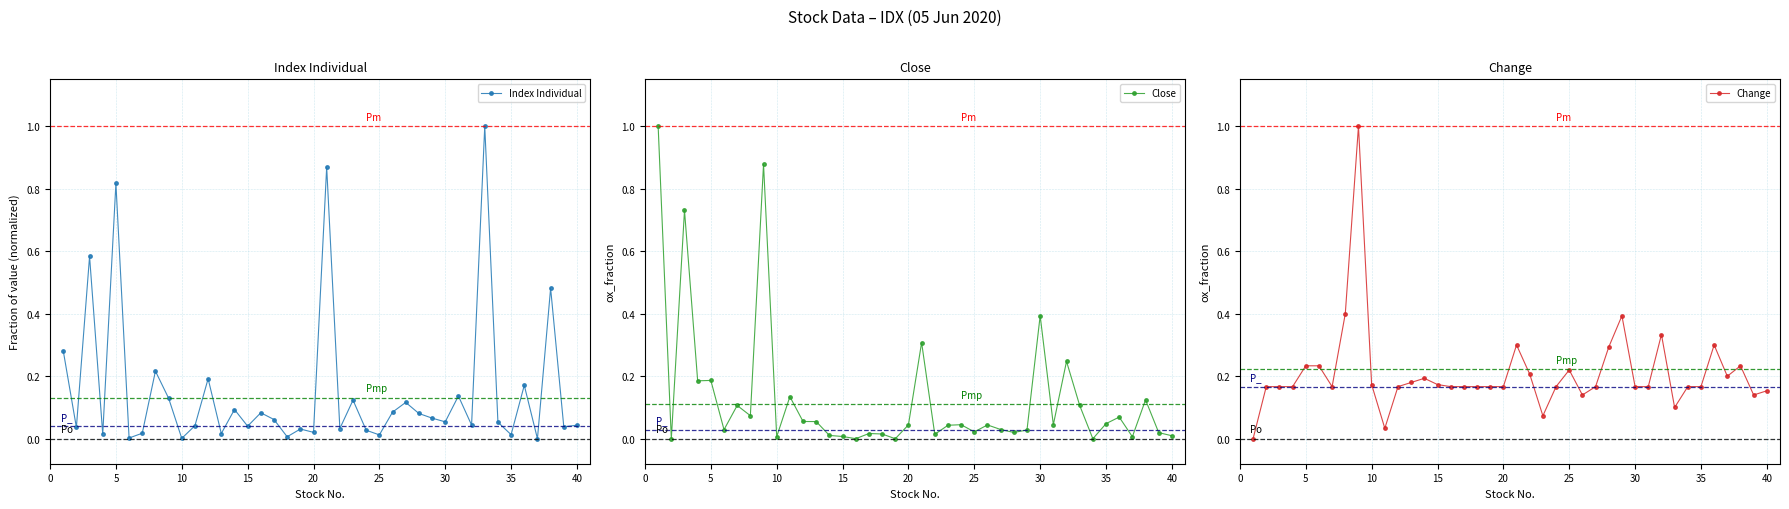

True or false: Index Individual has more than 2 interior local peaks.

True